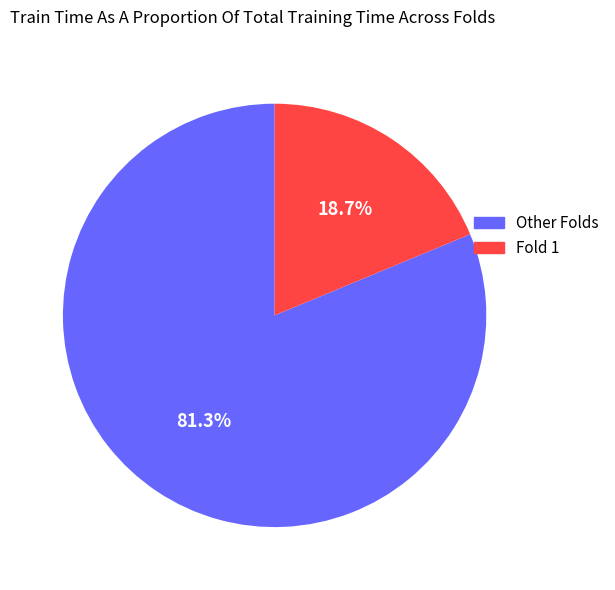

Is there a majority slice in this chart?

Yes